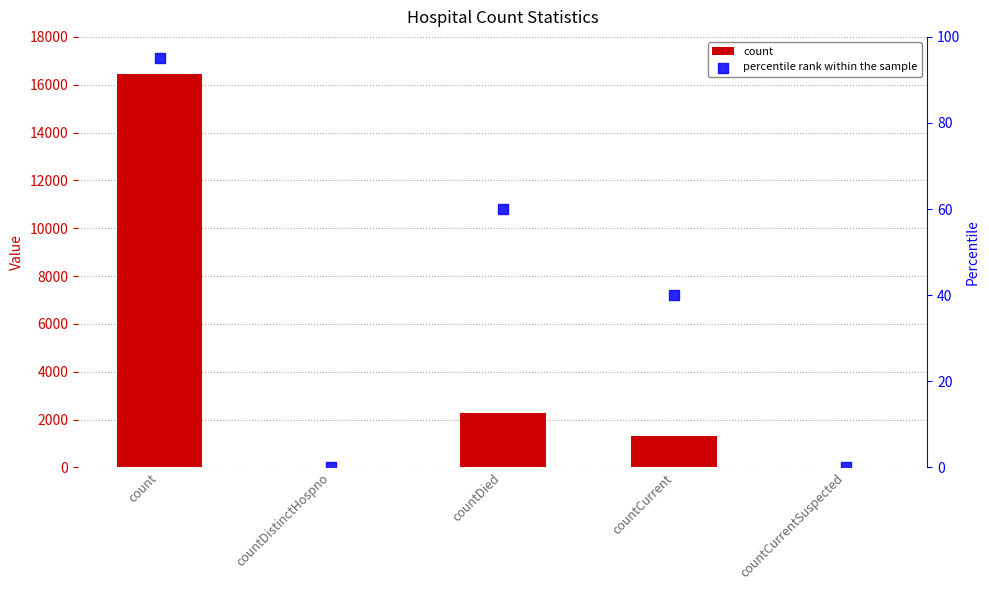

At which category is the sum across all series the highest?

count